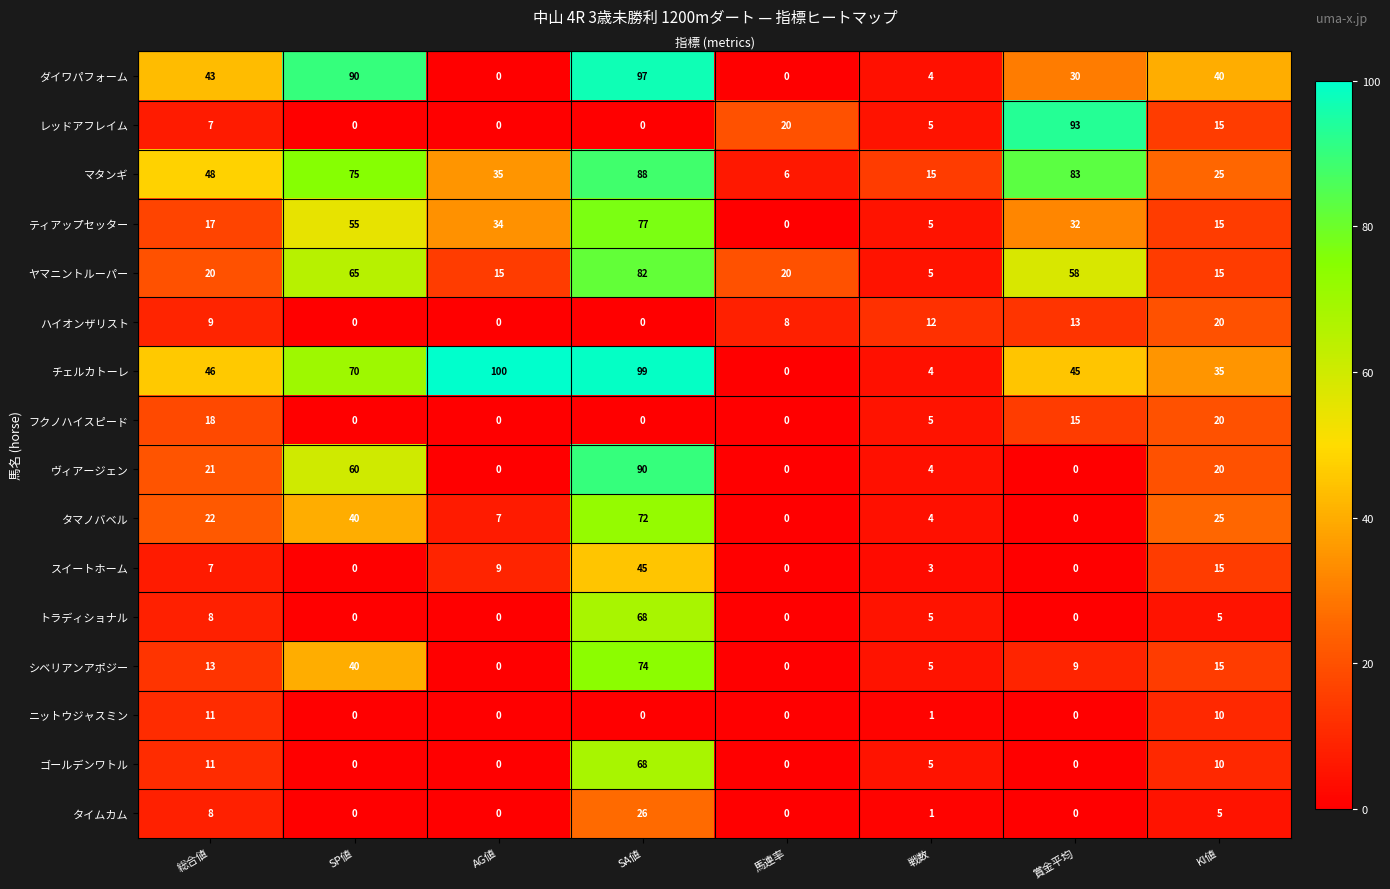

Which series has the largest total across all categories?

チェルカトーレ